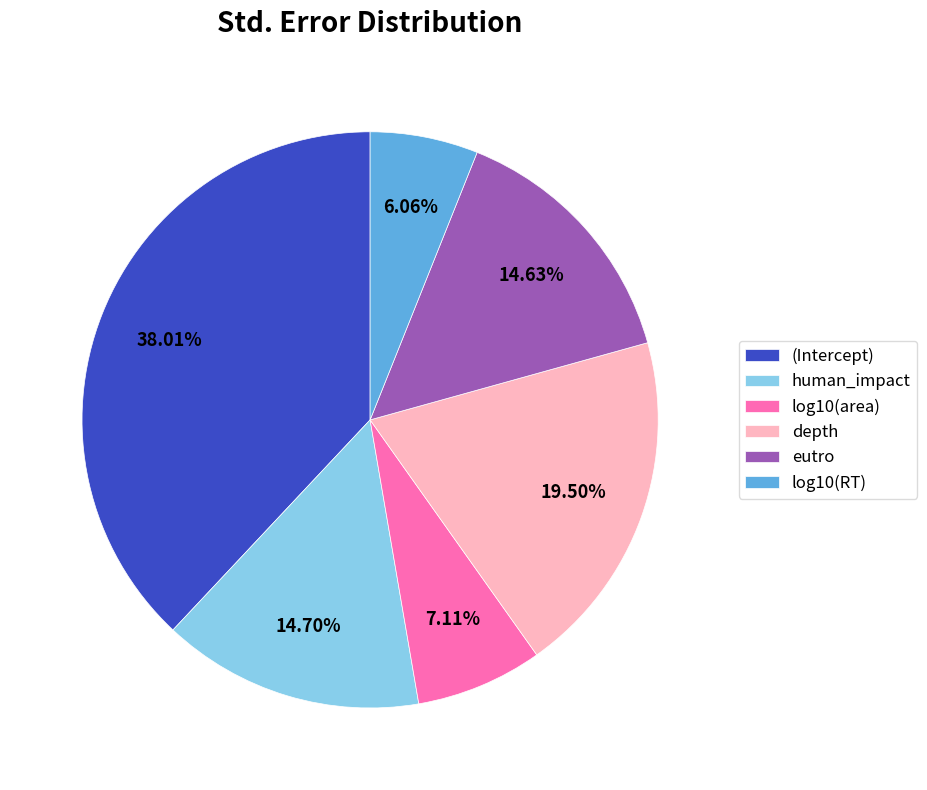

To the nearest percent, what is the difference between the largest and smallest slice percentages?

32%